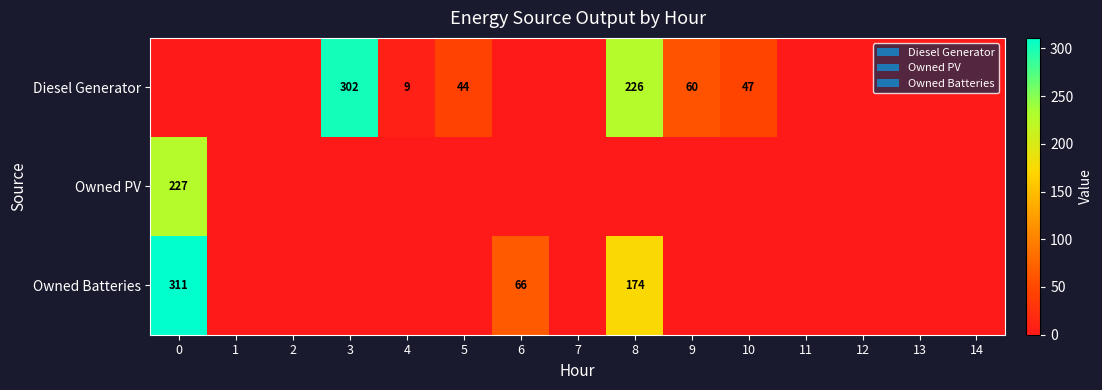

The Owned PV series shows 227 at 0. True or false?

True